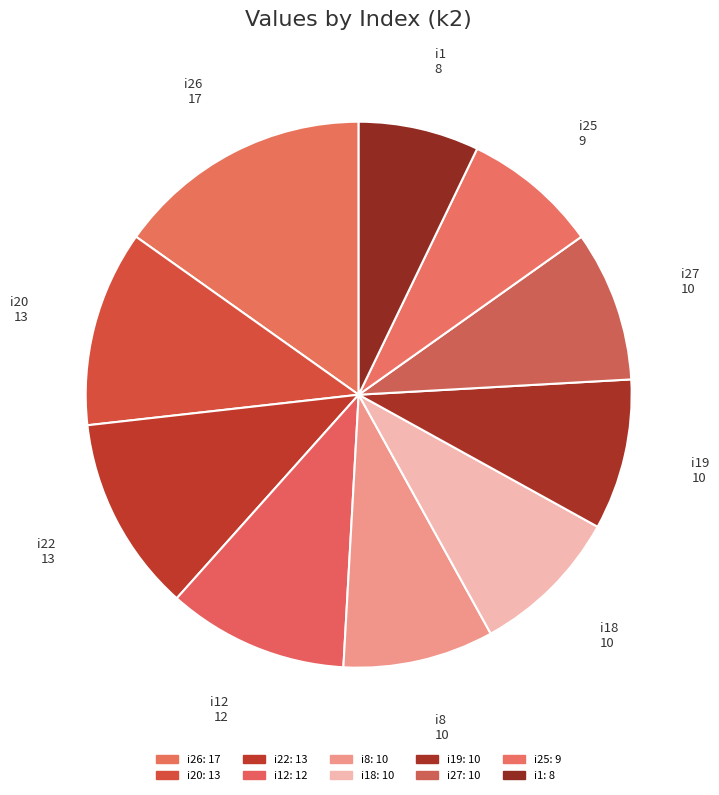

Does i12 represent more than half of the total?

No